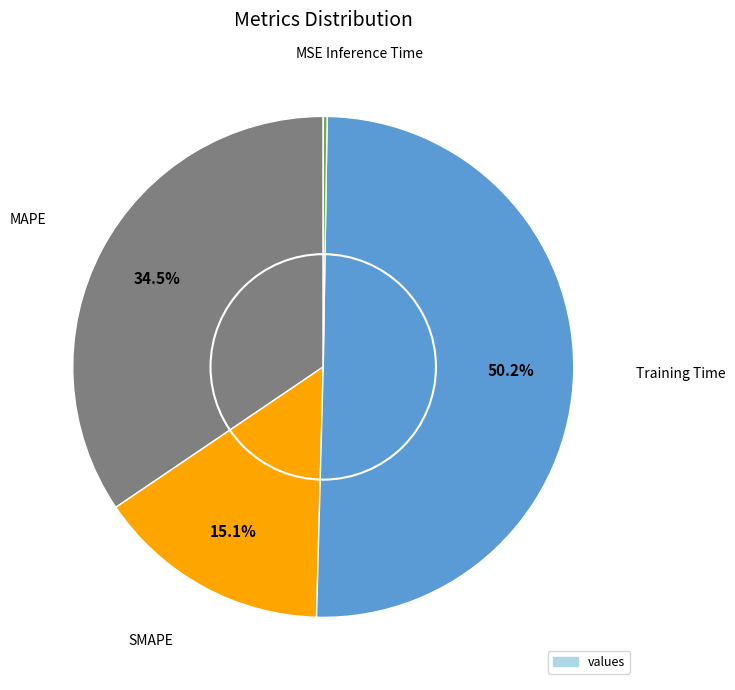

Rank the categories by value from lowest to highest.

MSE, Inference Time, SMAPE, MAPE, Training Time